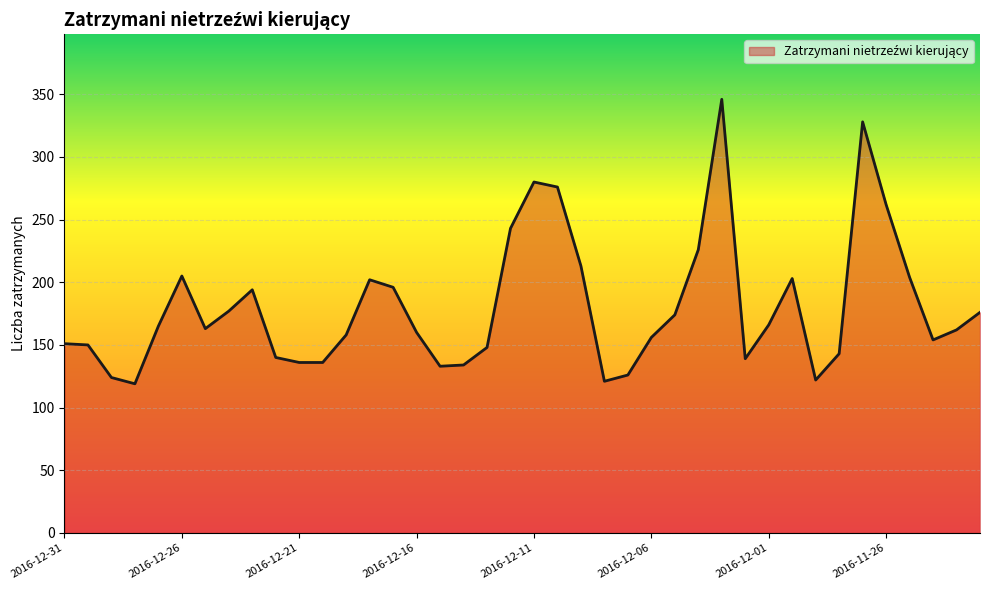

Does the chart have visible grid lines?

Yes